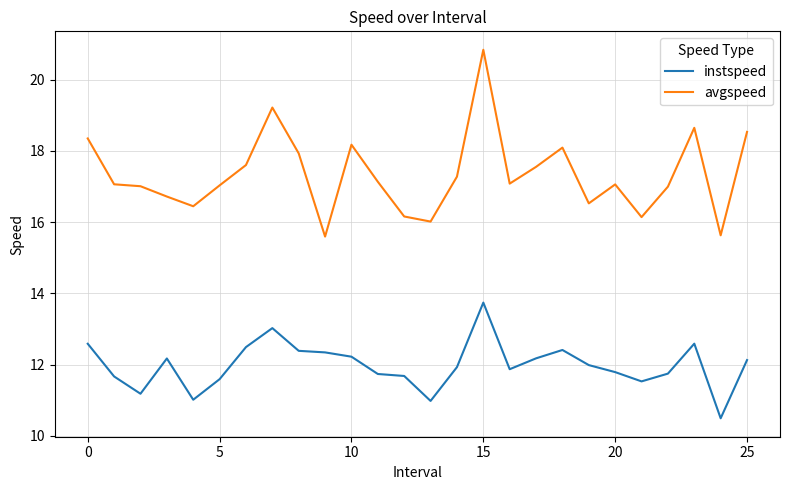

True or false: instspeed and avgspeed intersect in this chart.

False